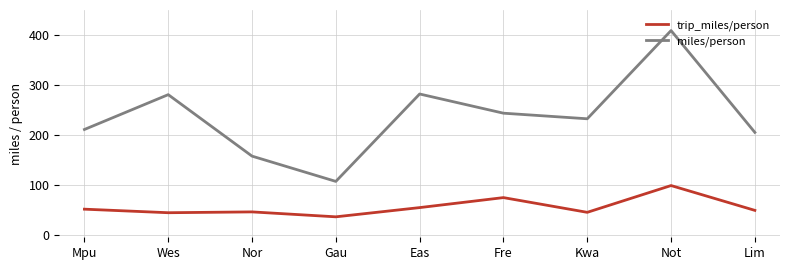

True or false: miles/person and trip_miles/person intersect in this chart.

False